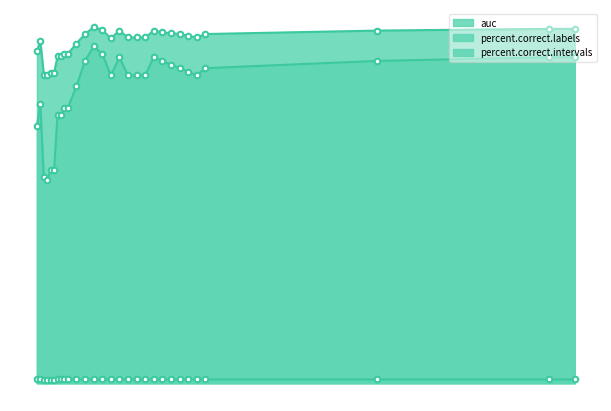

What are all the series names shown in the legend?

auc, percent.correct.labels, percent.correct.intervals